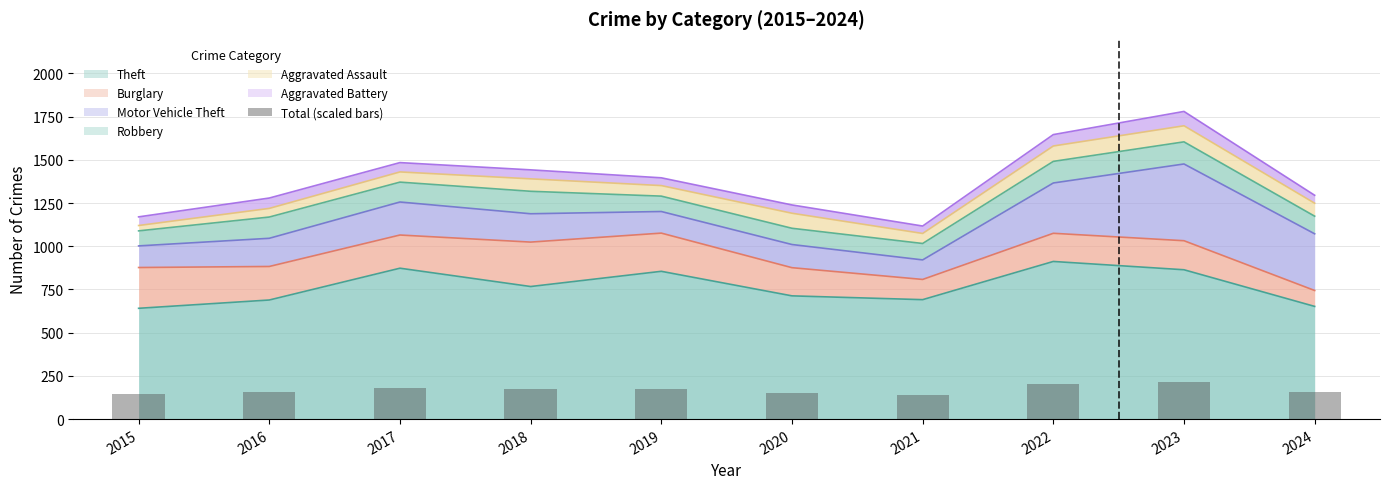

The chart shows a value of 57.8 at 2022. True or false?

False